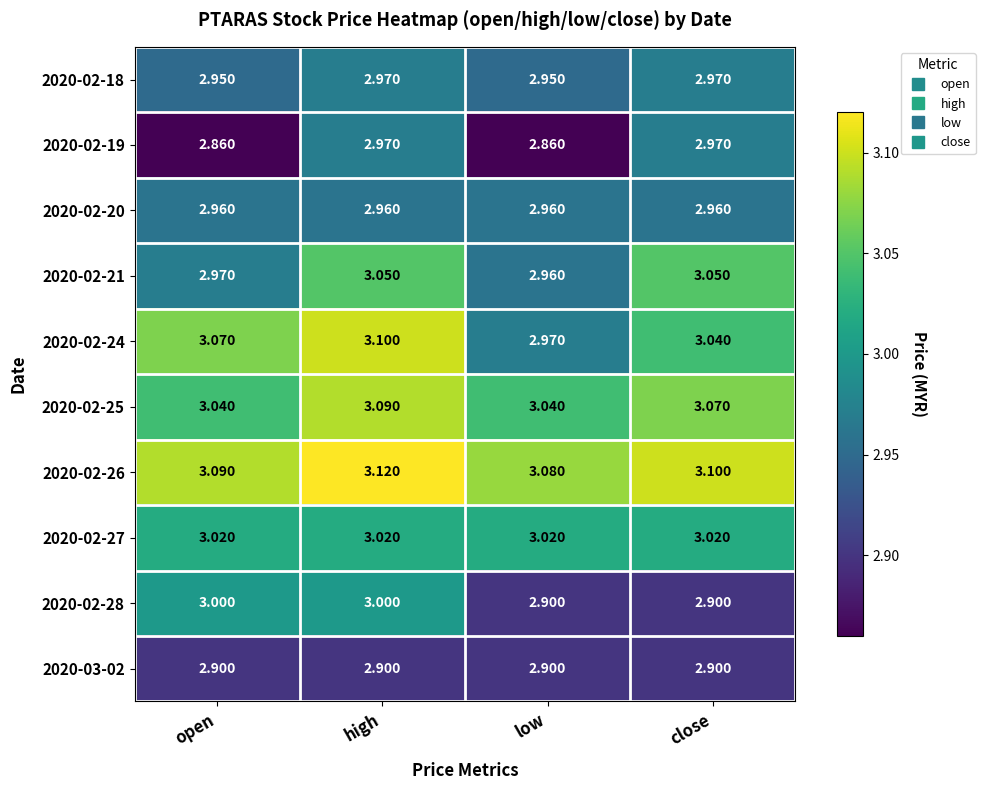

What is the total value across all series at close?

30.0